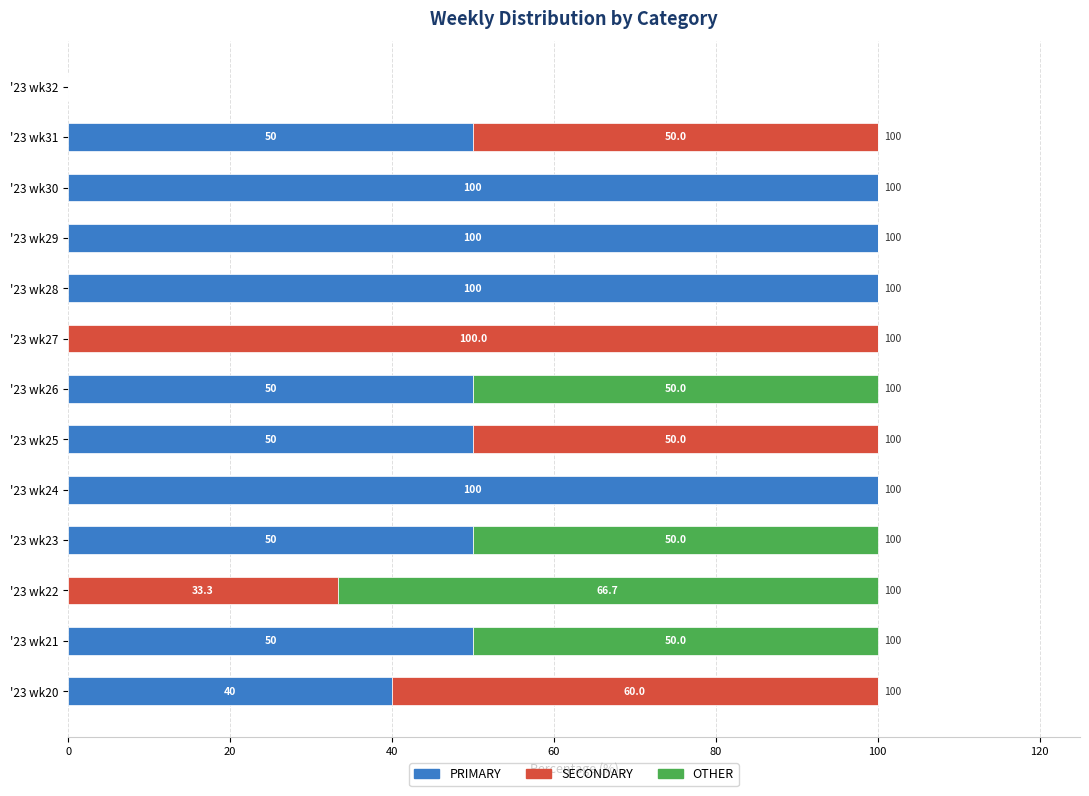

What is the maximum value for PRIMARY?

100.0